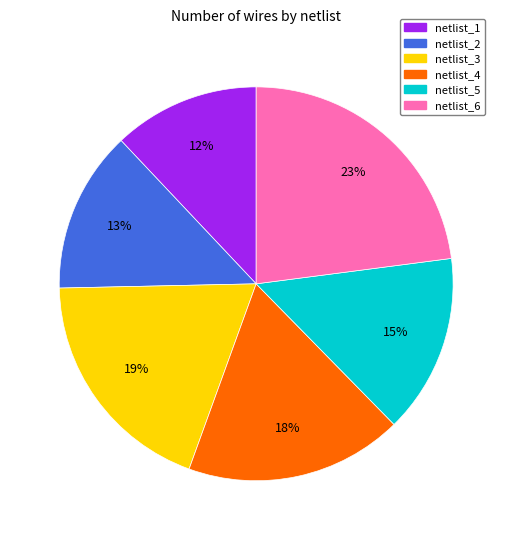

Which category has the biggest portion of the pie?

netlist_6